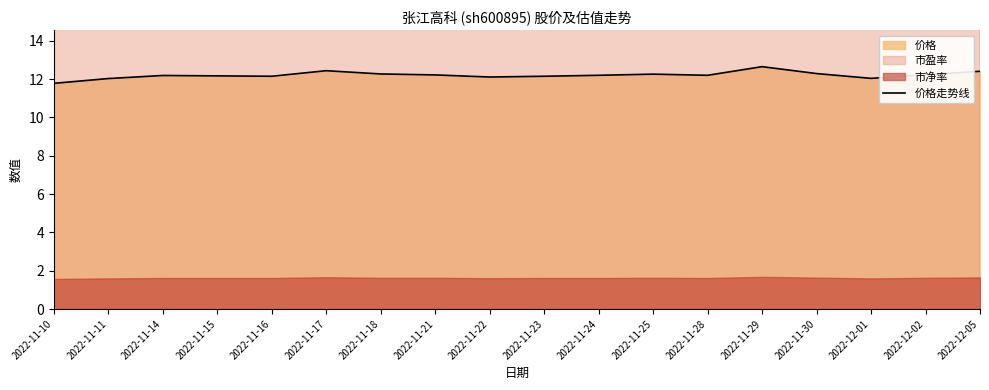

What is the change in value from 2022-11-17 to 2022-11-30?

-0.2